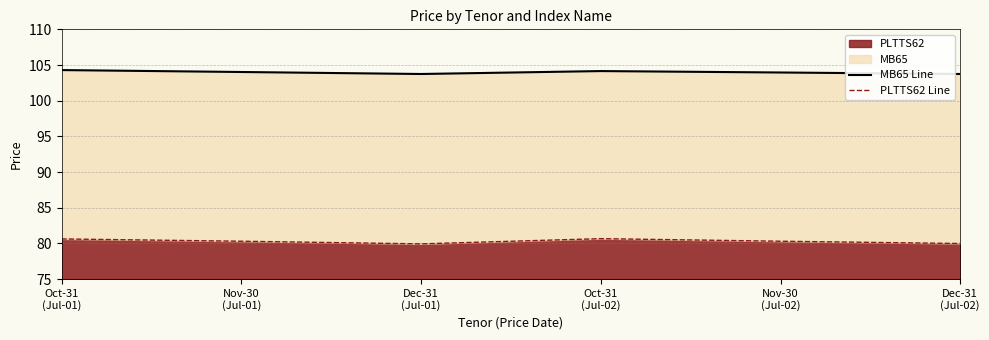

At which category does PLTTS62 Line reach its first local valley?

Dec-31
(Jul-01)